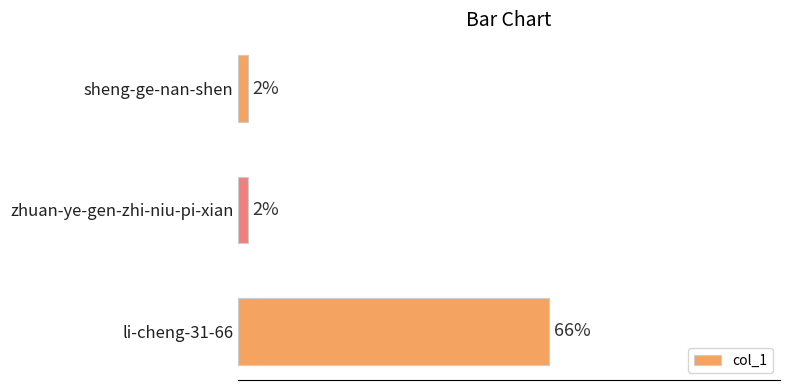

Between li-cheng-31-66 and sheng-ge-nan-shen, which is larger?

li-cheng-31-66